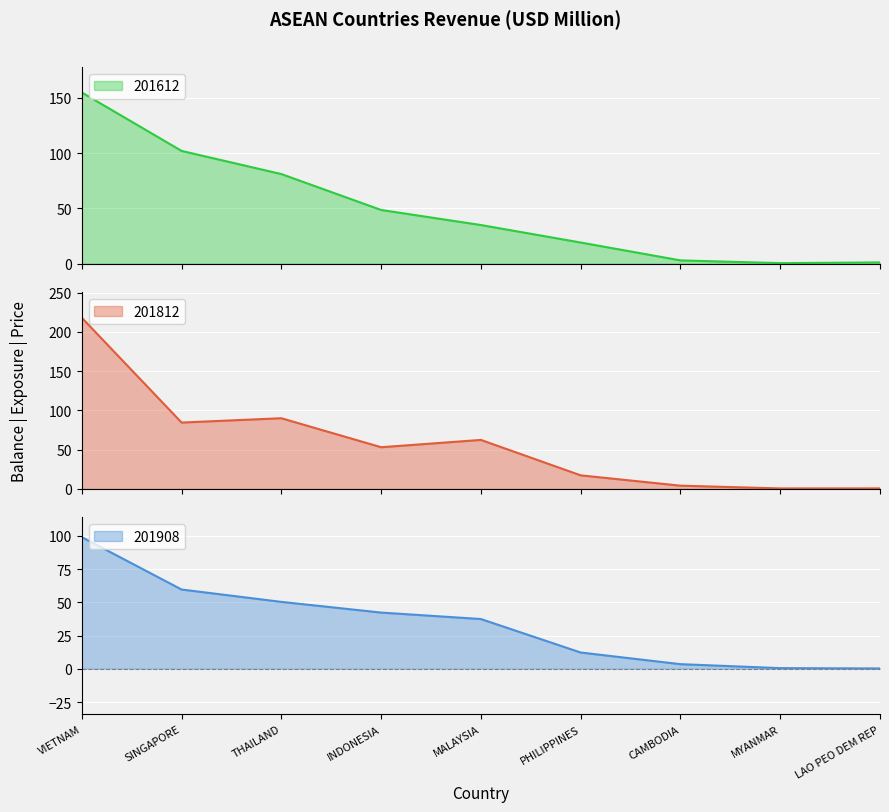

What is the difference between the highest and lowest values at CAMBODIA?

1.2